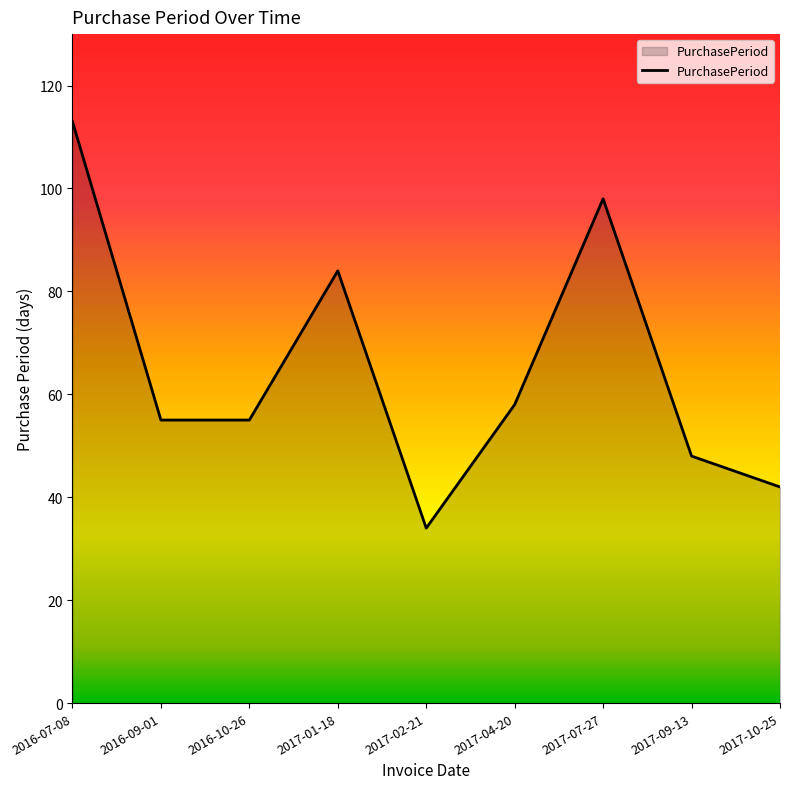

True or false: the data shows 84 at 2017-01-18.

True